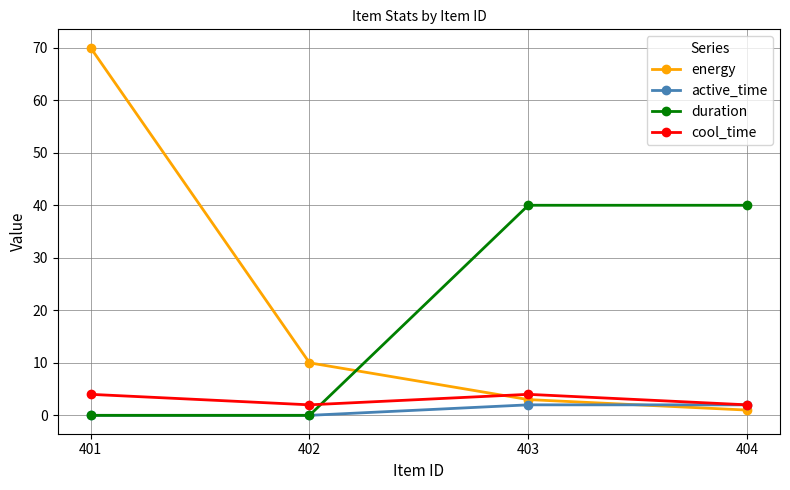

What is the greatest value displayed?

70